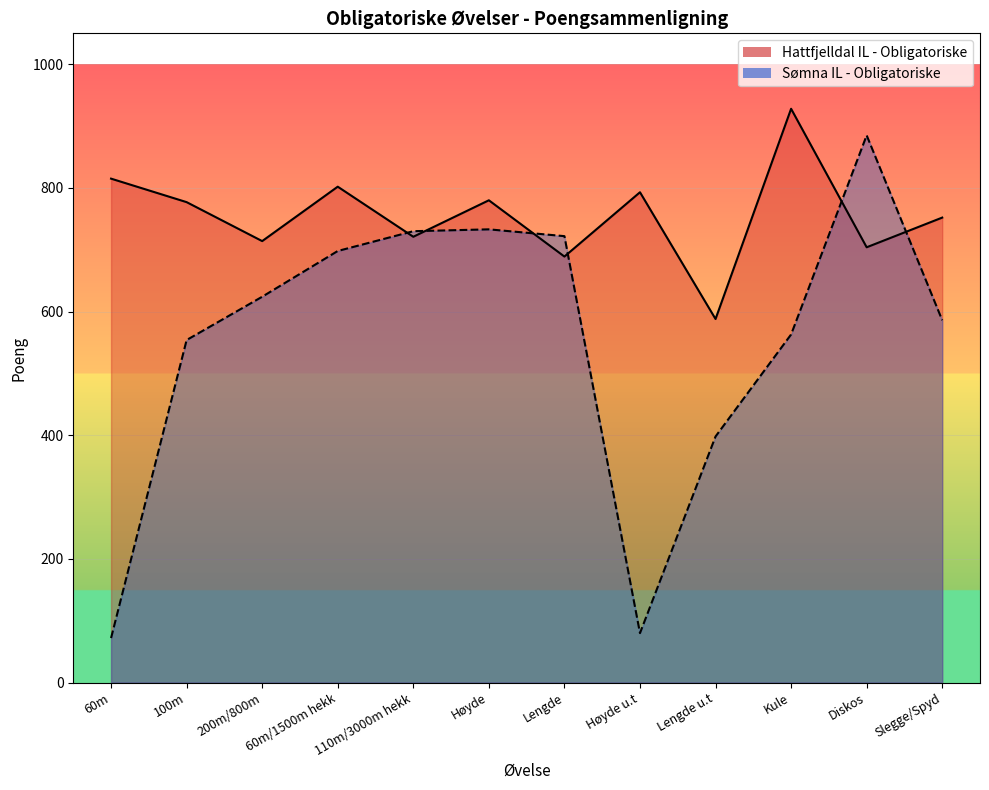

True or false: Hattfjelldal IL - Obligatoriske has a value of 752 at Slegge/Spyd.

True